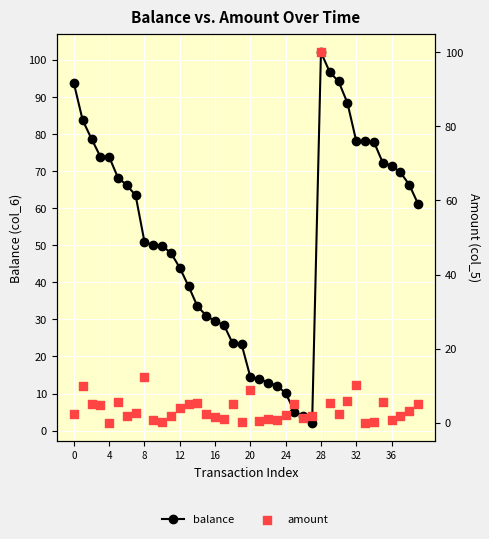

At which category is the sum across all series the highest?

28